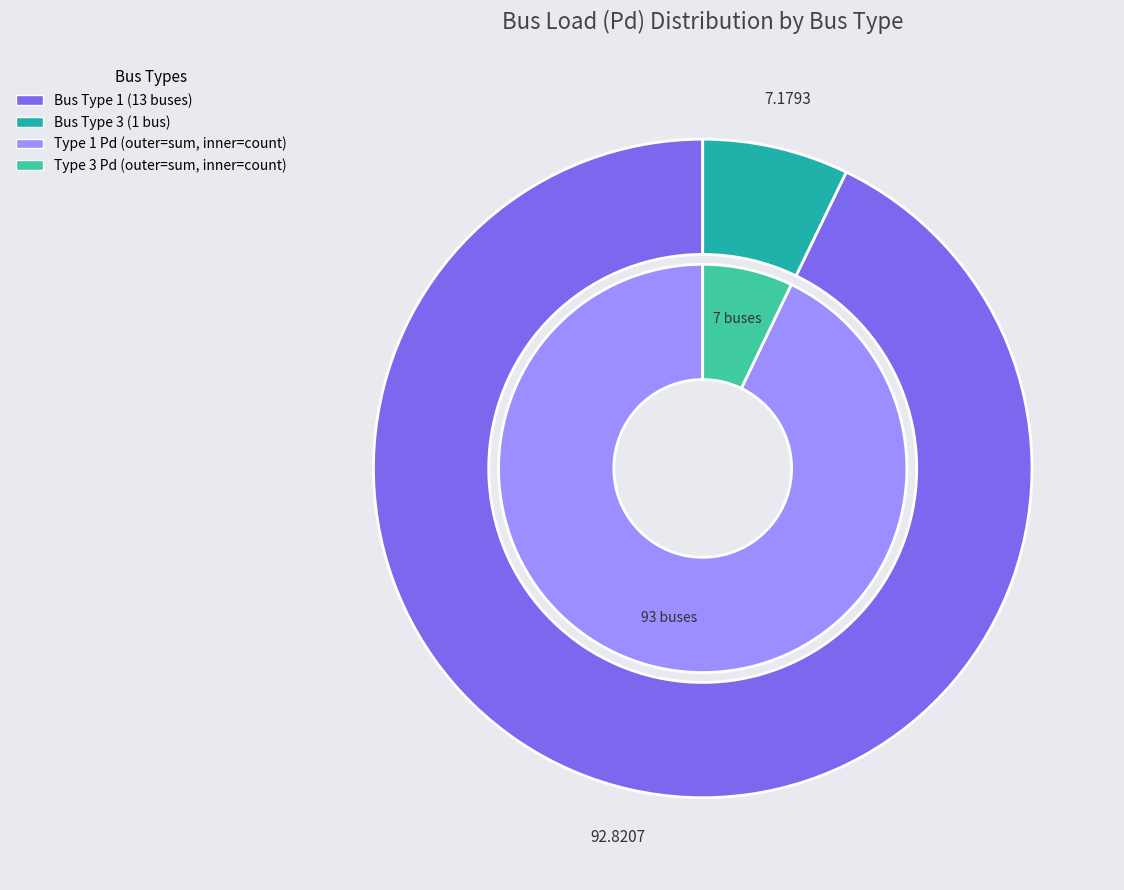

To the nearest percent, what is the combined percentage of BUS_TYPE 3 and BUS_TYPE 1?

100%